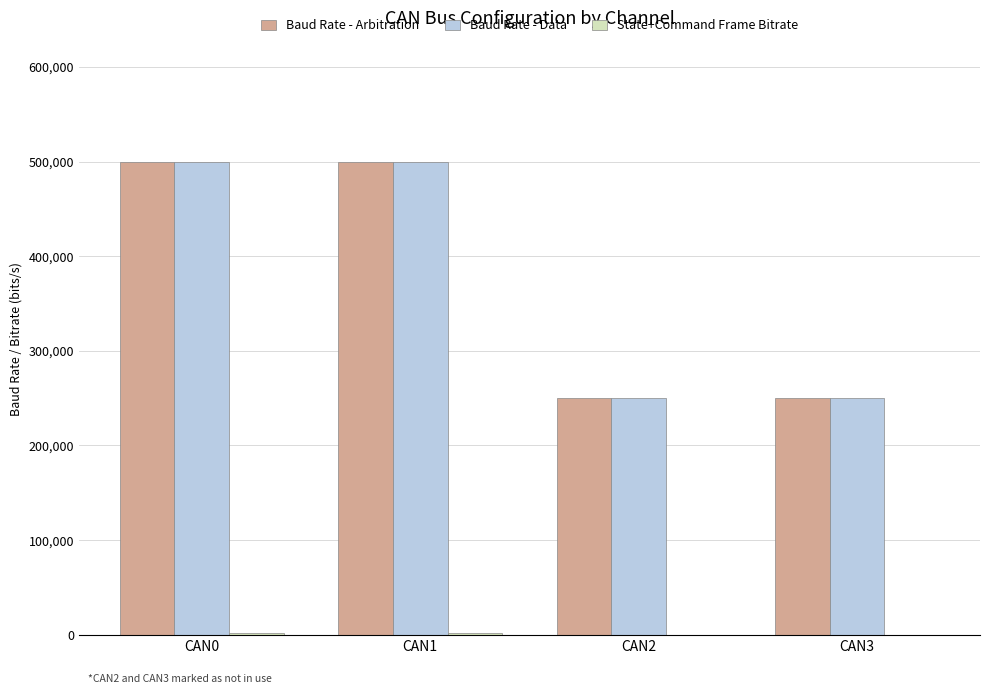

What is the maximum value shown in the chart?

500000